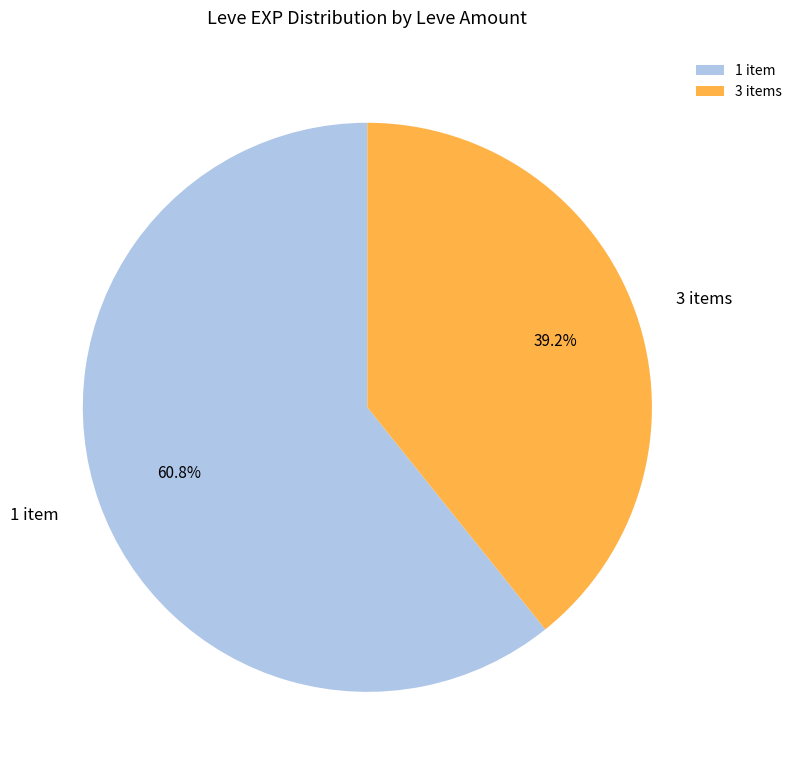

Which slice is the smallest?

3 items